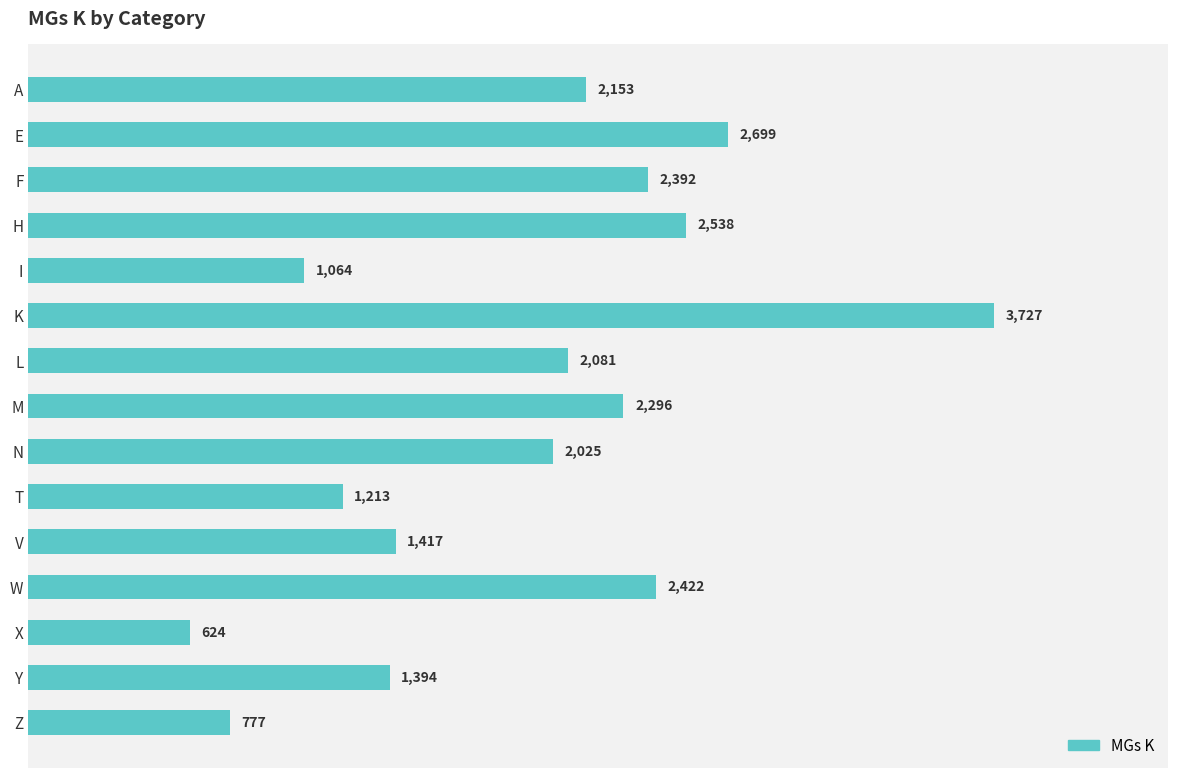

Is it true that the value at F is 3778?

False